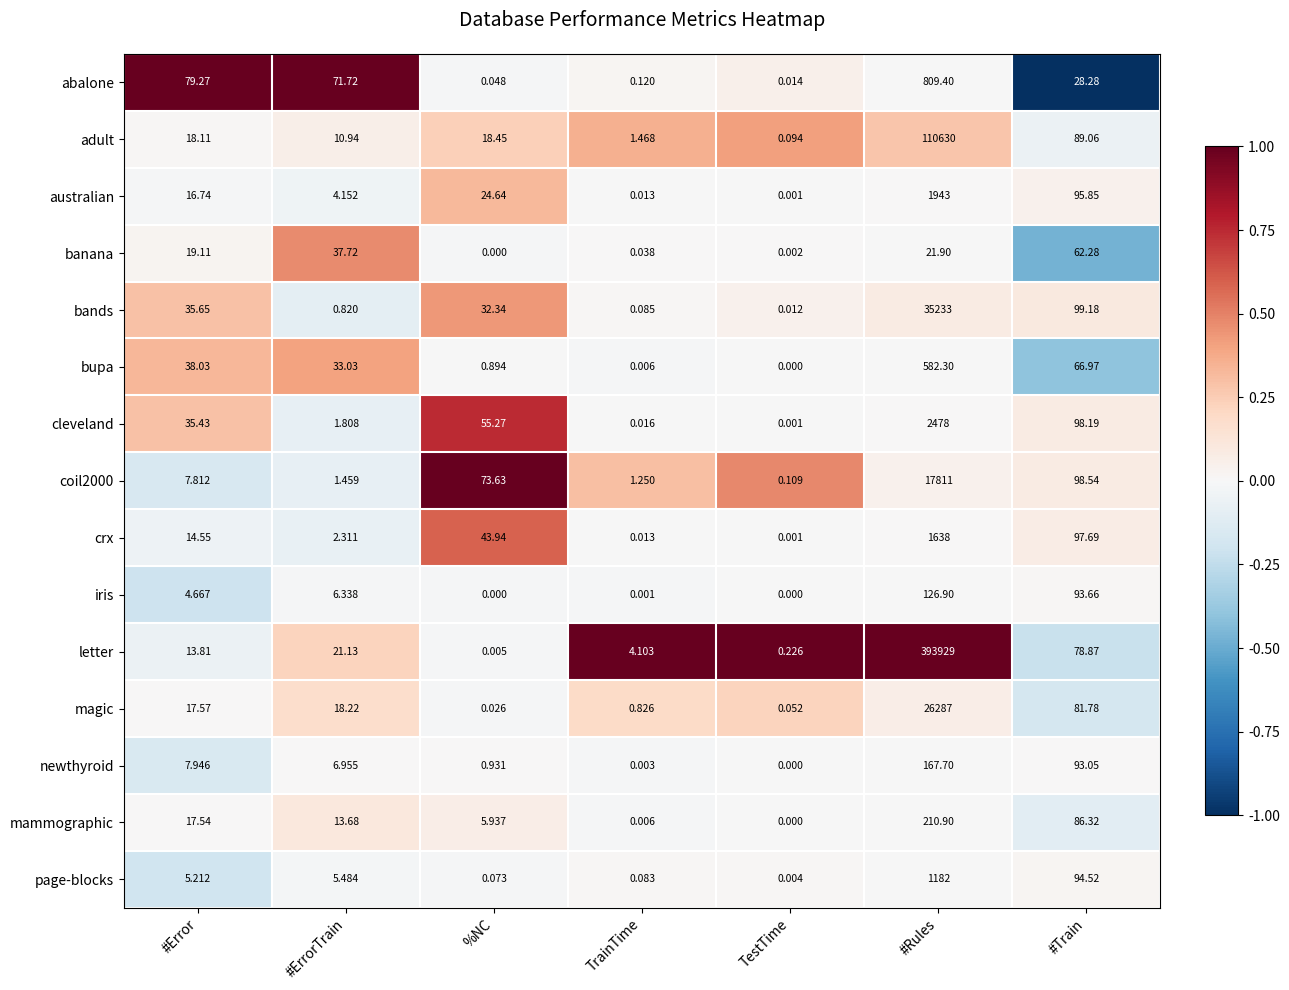

Which category has the highest value in the bupa series?

#Rules